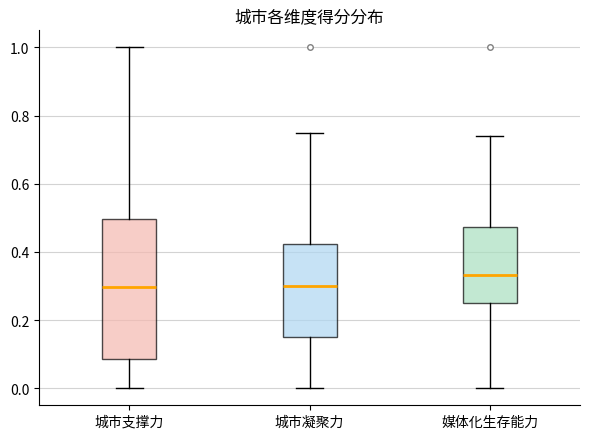

Reading left to right, transcribe this box plot: for each box, give where its median line is, the range the box spans, and where its two whiskers end, as read against the y-axis. The values are not printed on the chart, so give them approximately, as read against the axis.

城市支撑力: median 0.30, box 0.08 to 0.50, whiskers 0.00 to 1.00
城市凝聚力: median 0.30, box 0.14 to 0.42, whiskers 0.00 to 0.74
媒体化生存能力: median 0.34, box 0.26 to 0.48, whiskers 0.00 to 0.74